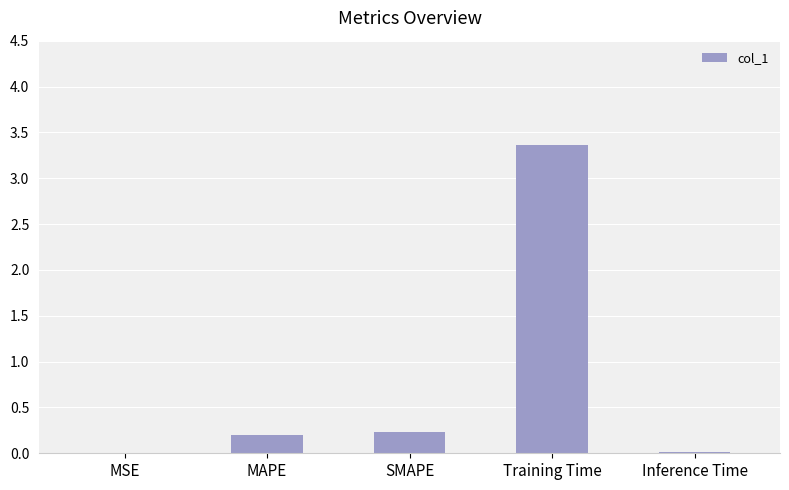

What is the sum of all values?

3.8